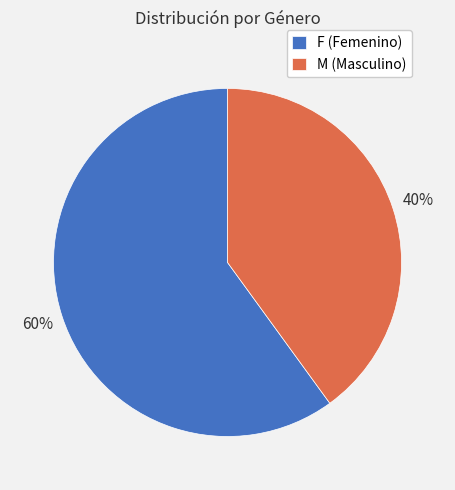

How many segments does this pie chart have?

2